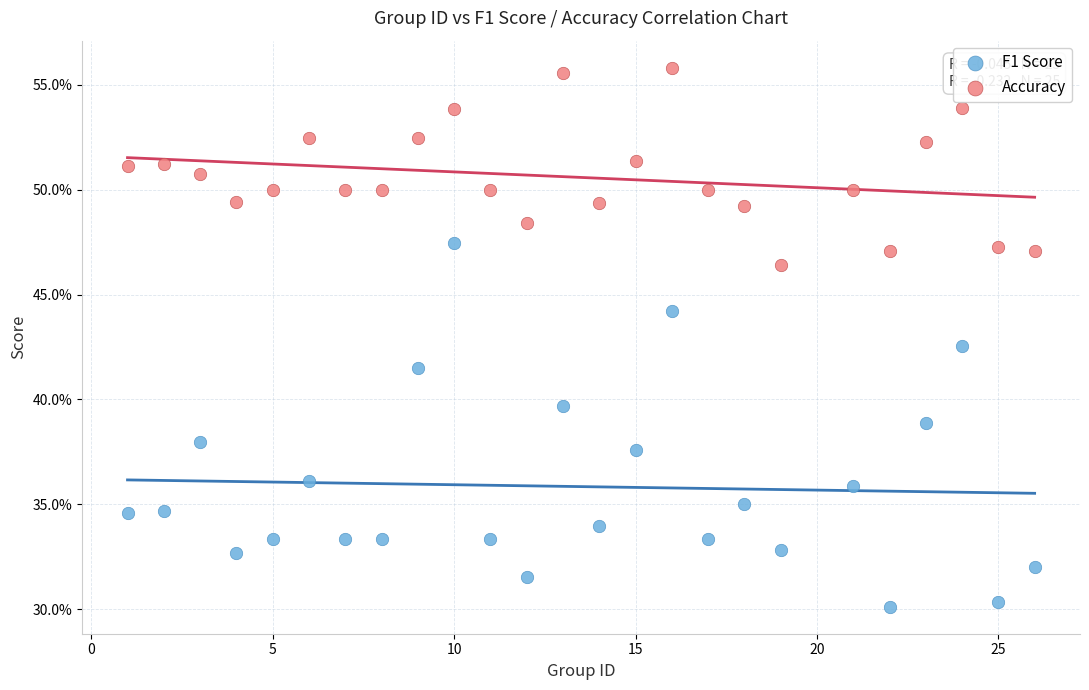

What are all the series names shown in the legend?

F1 Score, Accuracy